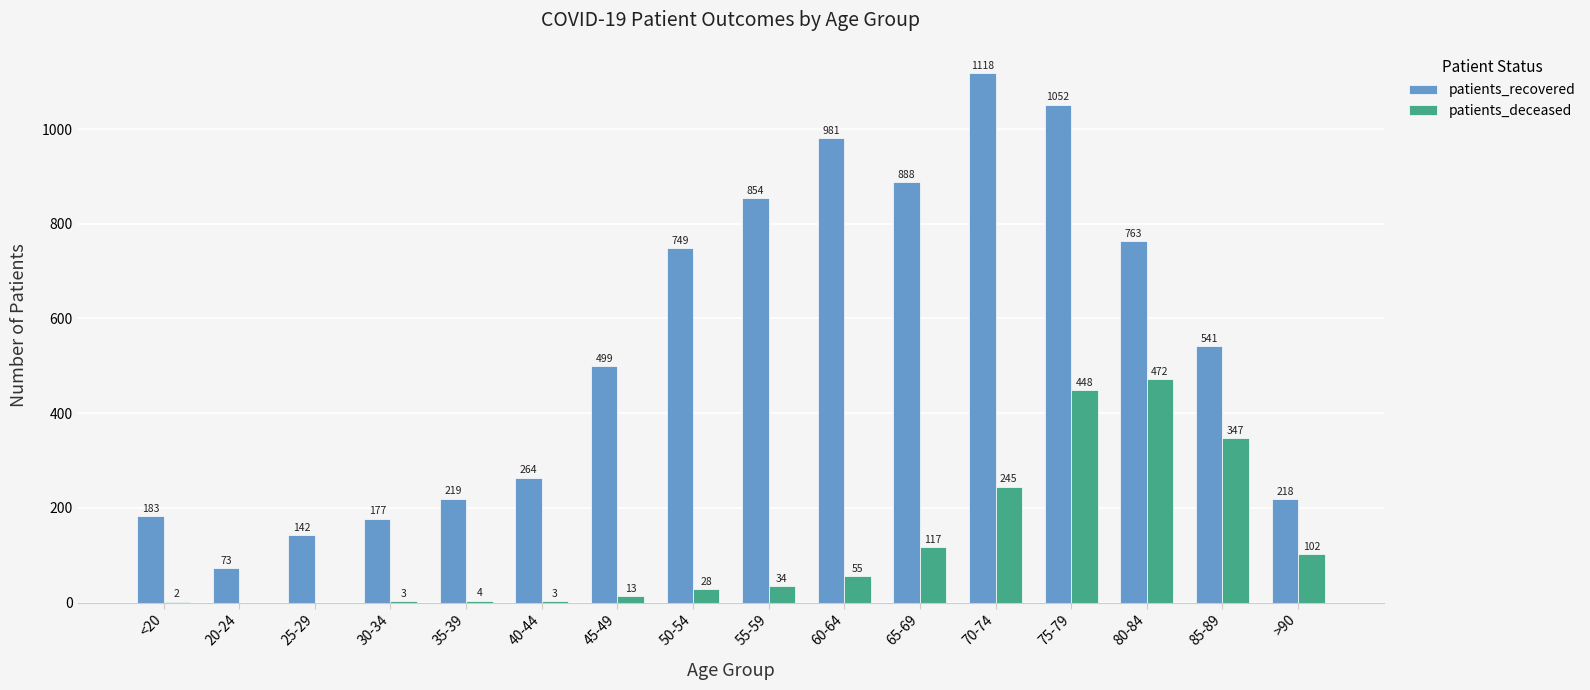

Where is patients_deceased nearest to the value 236?

70-74